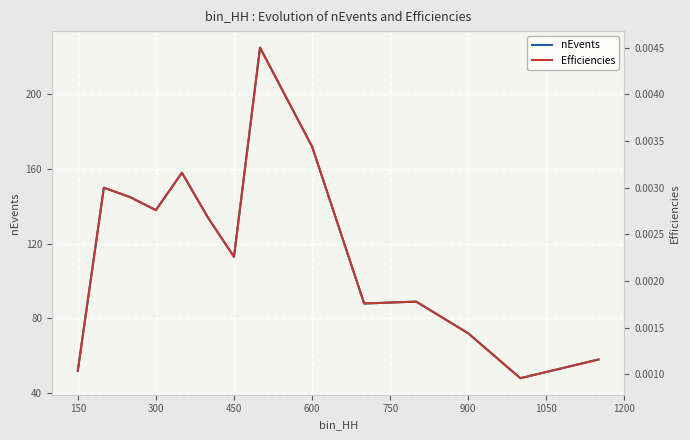

What is the difference between the maximum and second lowest values in the nEvents series?

173